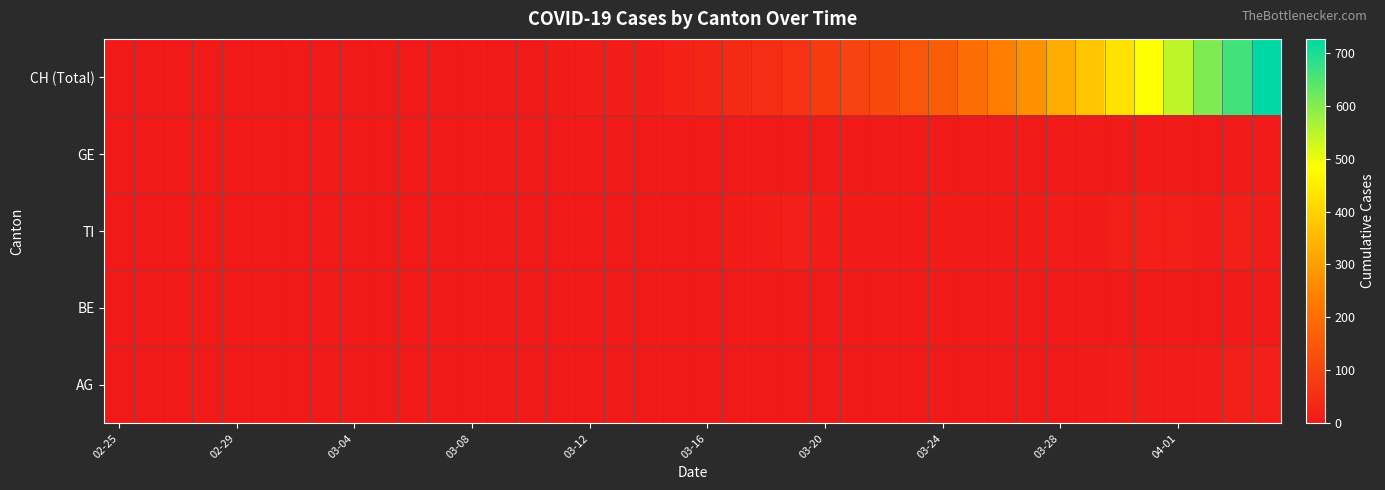

Which series has the largest total across all categories?

CH (Total)